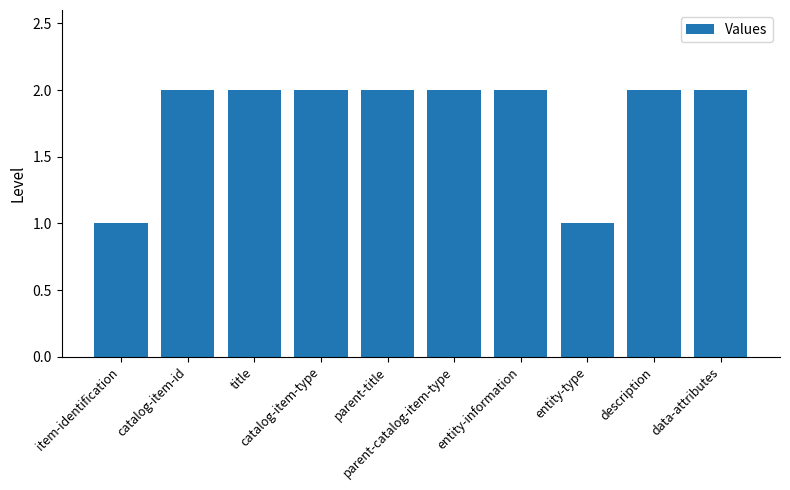

What value does the data have at entity-type?

1